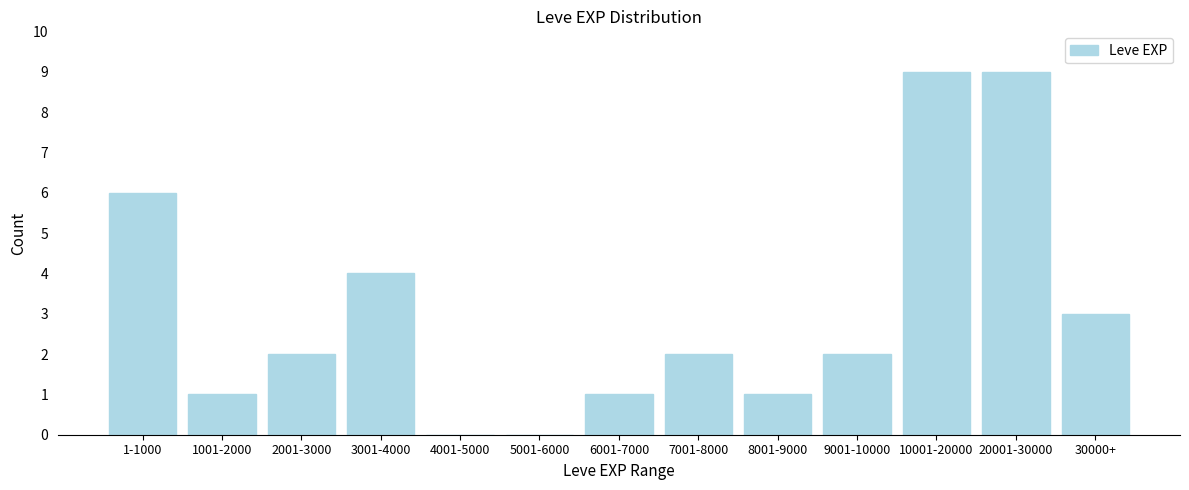

Reading right to left, extract all data points from this chart.

30000+=3	20001-30000=9	10001-20000=9	9001-10000=2	8001-9000=1	7001-8000=2	6001-7000=1	5001-6000=0	4001-5000=0	3001-4000=4	2001-3000=2	1001-2000=1	1-1000=6